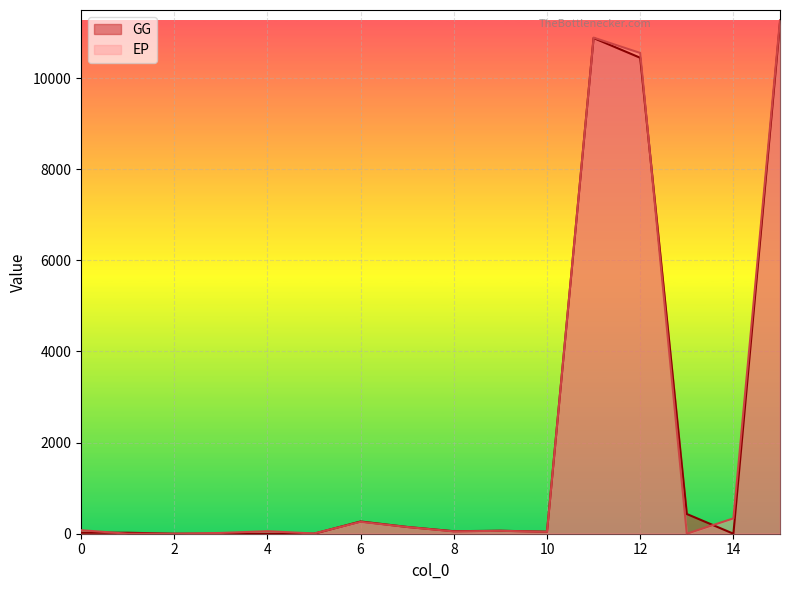

True or false: GG has more than 0 points higher than both neighbors.

True